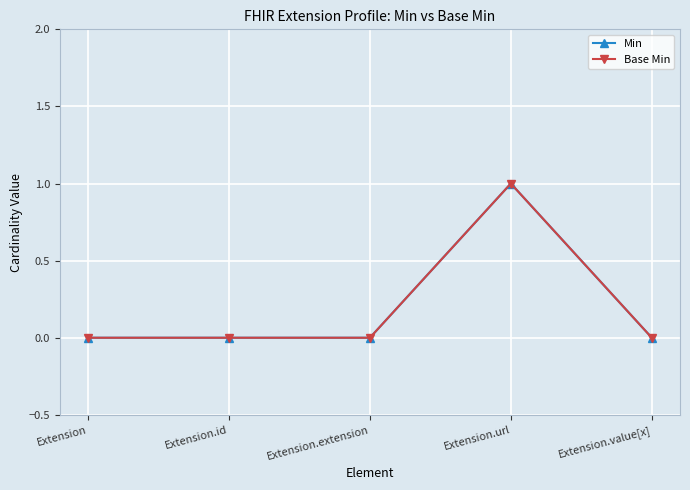

Reading left to right, list all the values displayed in this chart.

Min: 0	0	0	1	0
Base Min: 0	0	0	1	0